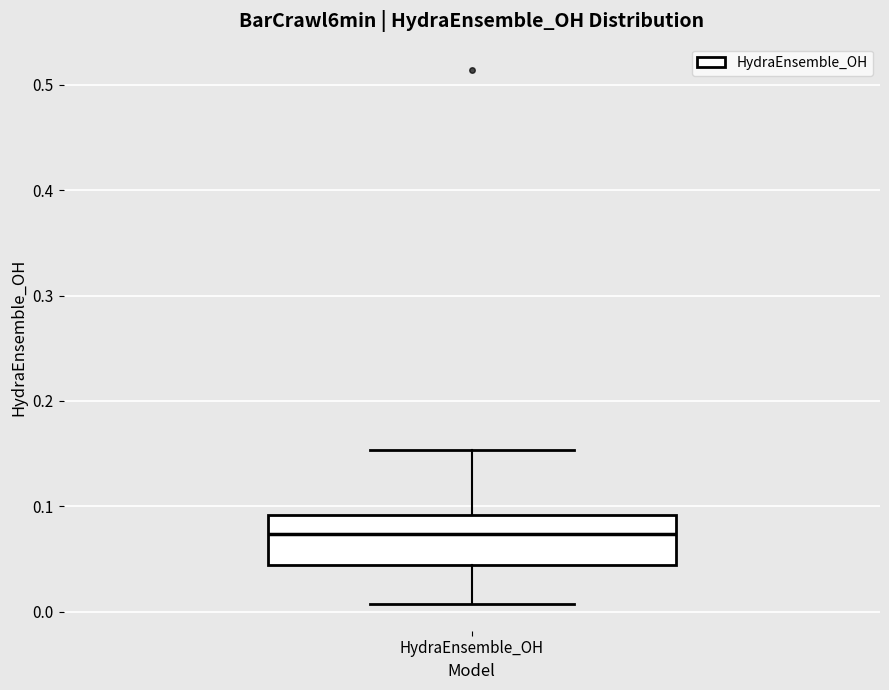

Where does the lower whisker of the box for HydraEnsemble_OH end on the y-axis? The values are not printed on the chart, so give them approximately, as read against the axis.

0.01